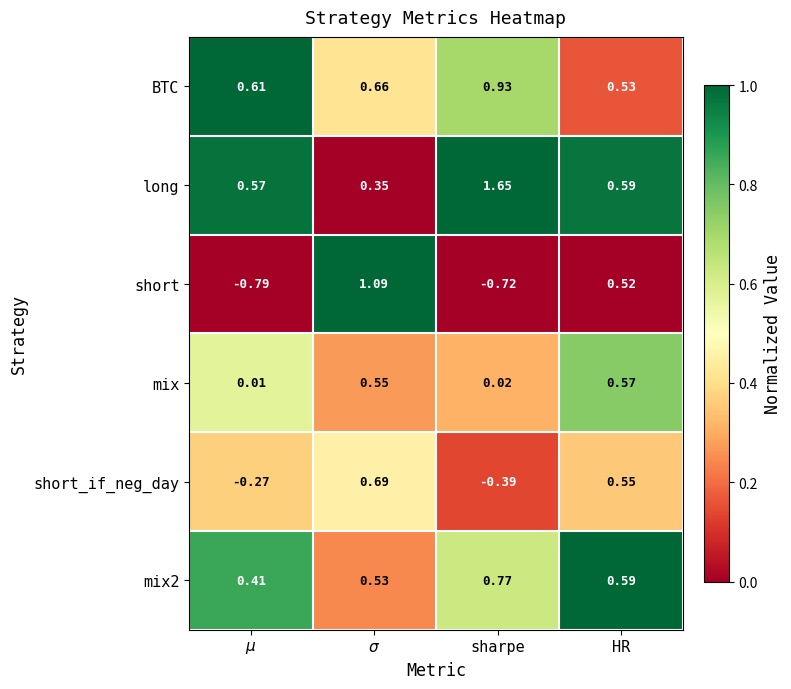

Which series has the largest range (max minus min)?

short